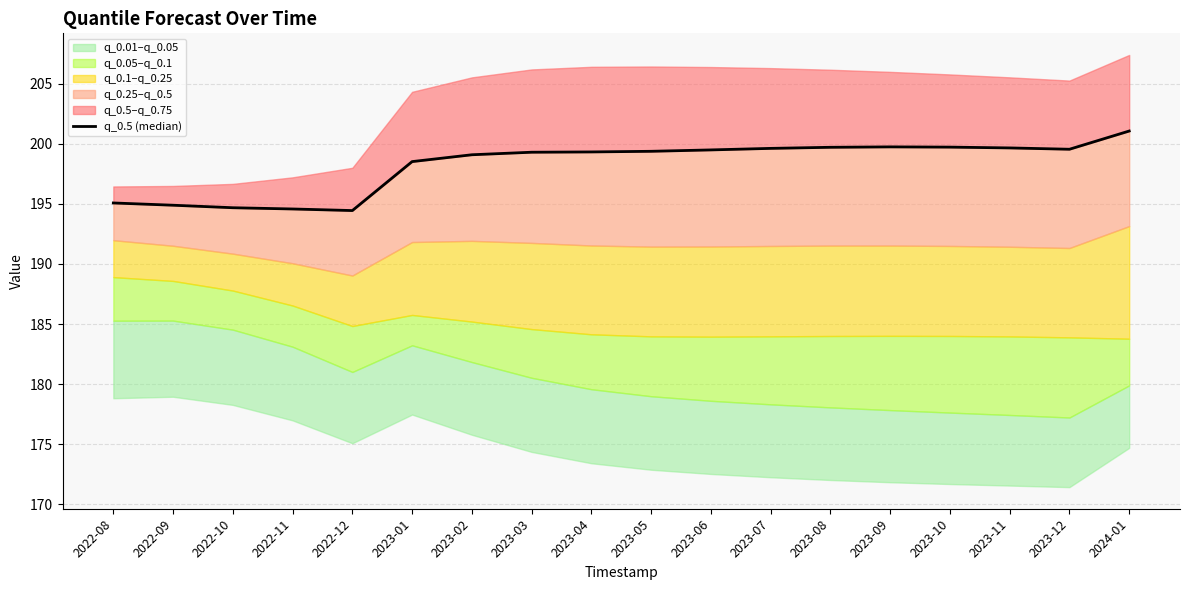

What is the average value?

198.2